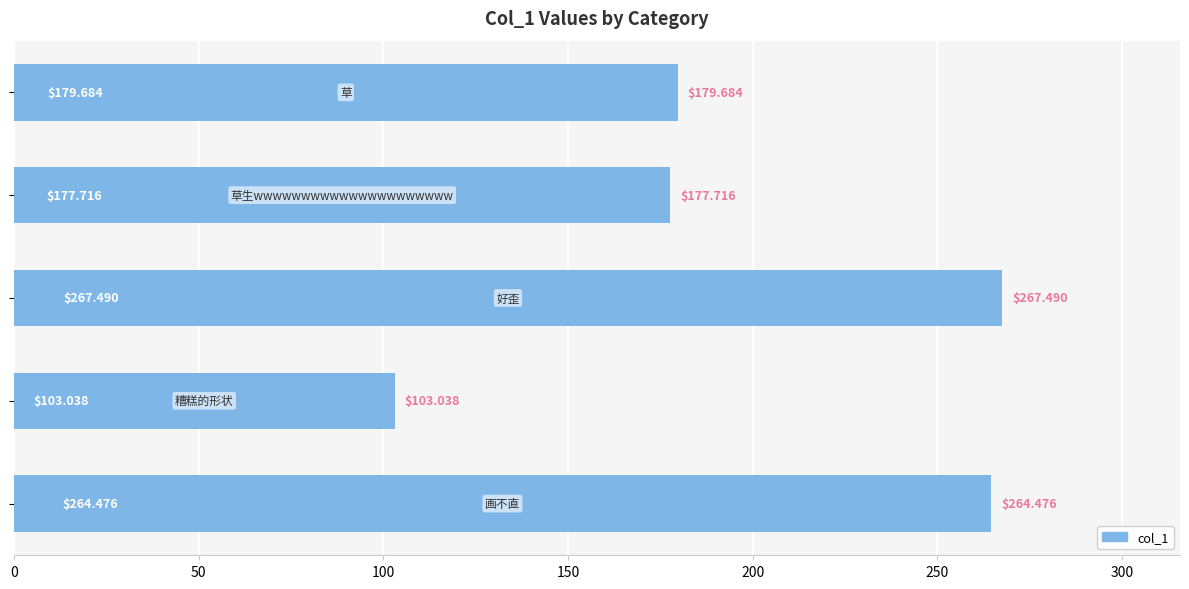

What is the difference between the second highest and second lowest values?

86.8